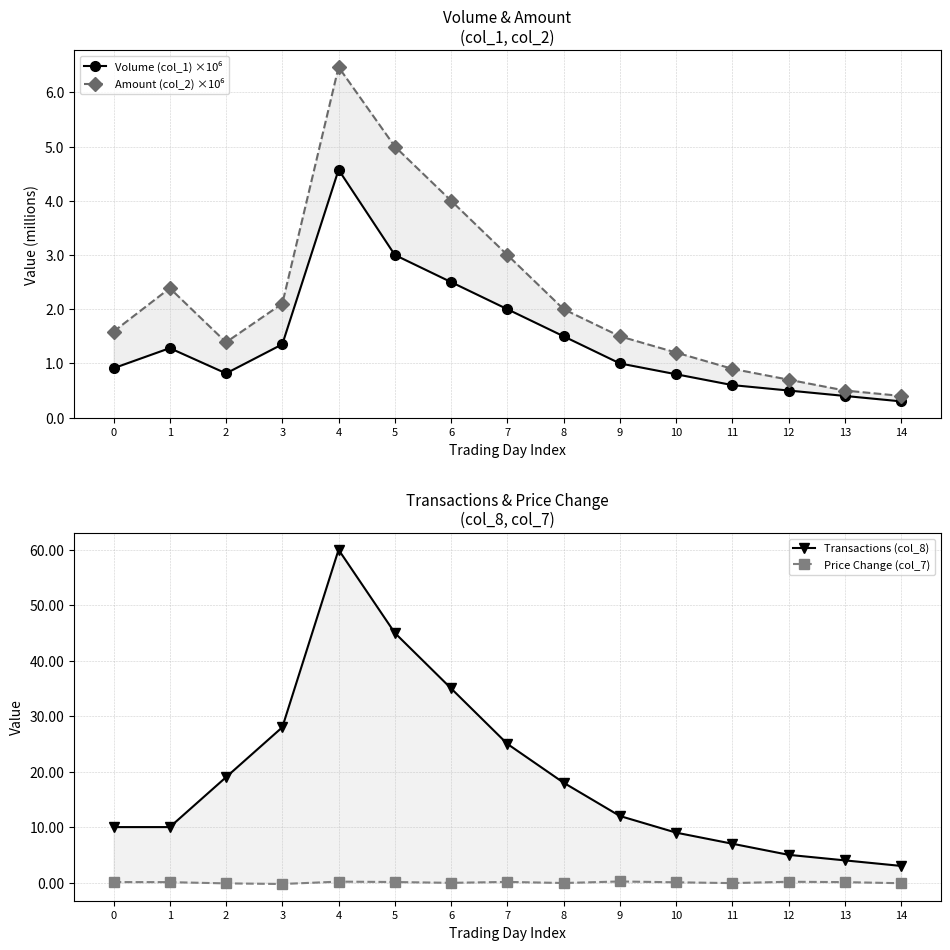

How many interior local valleys does the Price Change (col_7) series have?

4